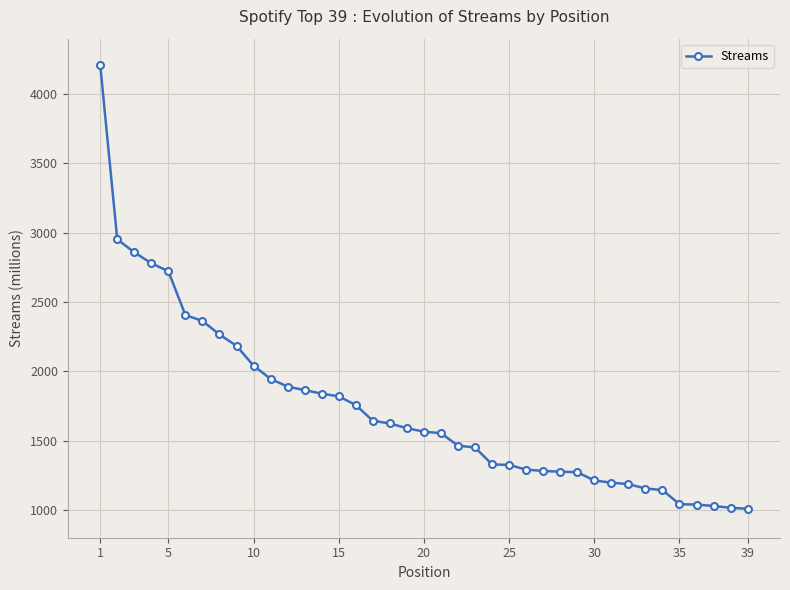

What is the smallest value displayed?

1009